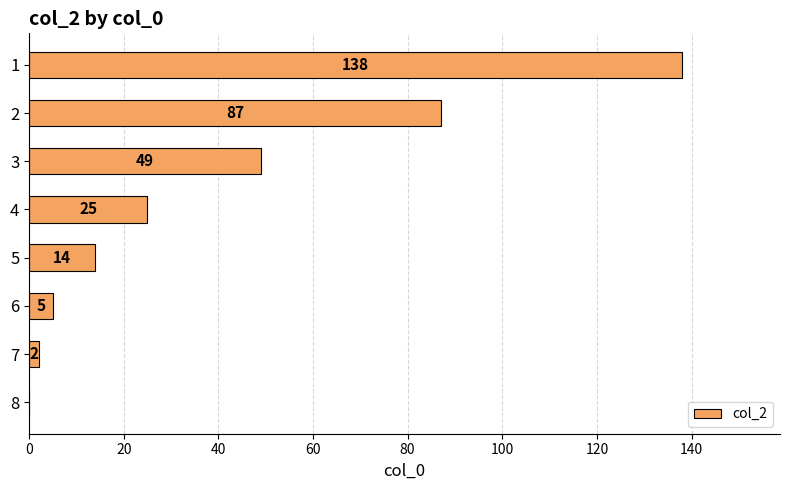

Reading bottom to top, what are all the values shown in this chart?

8=0	7=2	6=5	5=14	4=25	3=49	2=87	1=138